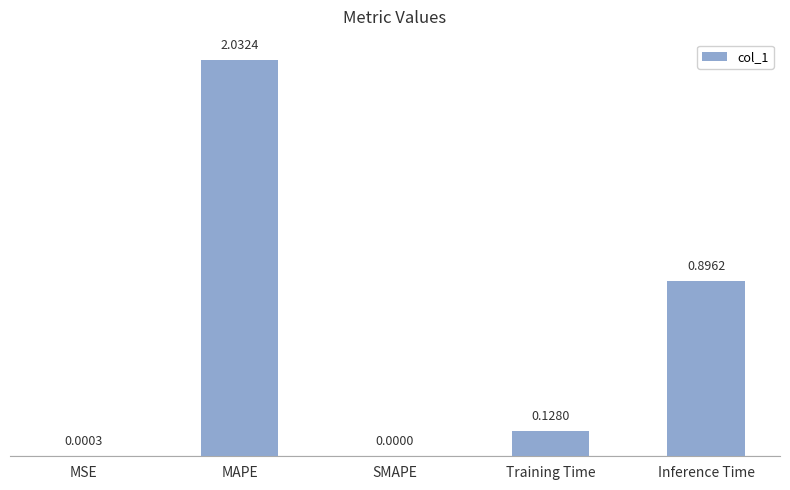

What is the change in value from MSE to Training Time?

+0.1